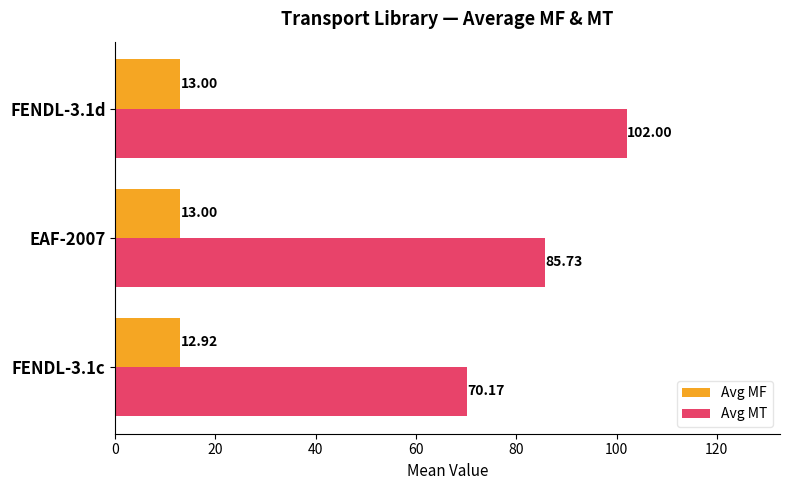

What are all the series names shown in the legend?

Avg MF, Avg MT